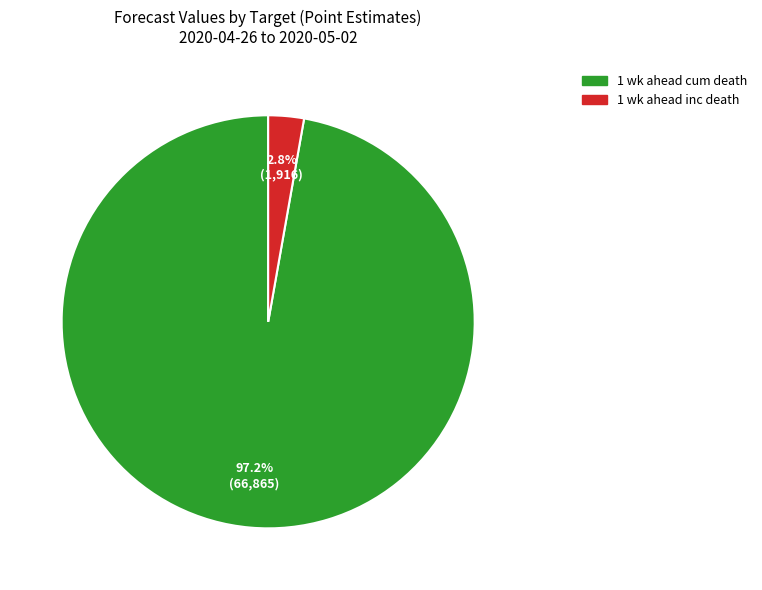

The 1 wk ahead inc death slice represents 3% of the pie. True or false?

True